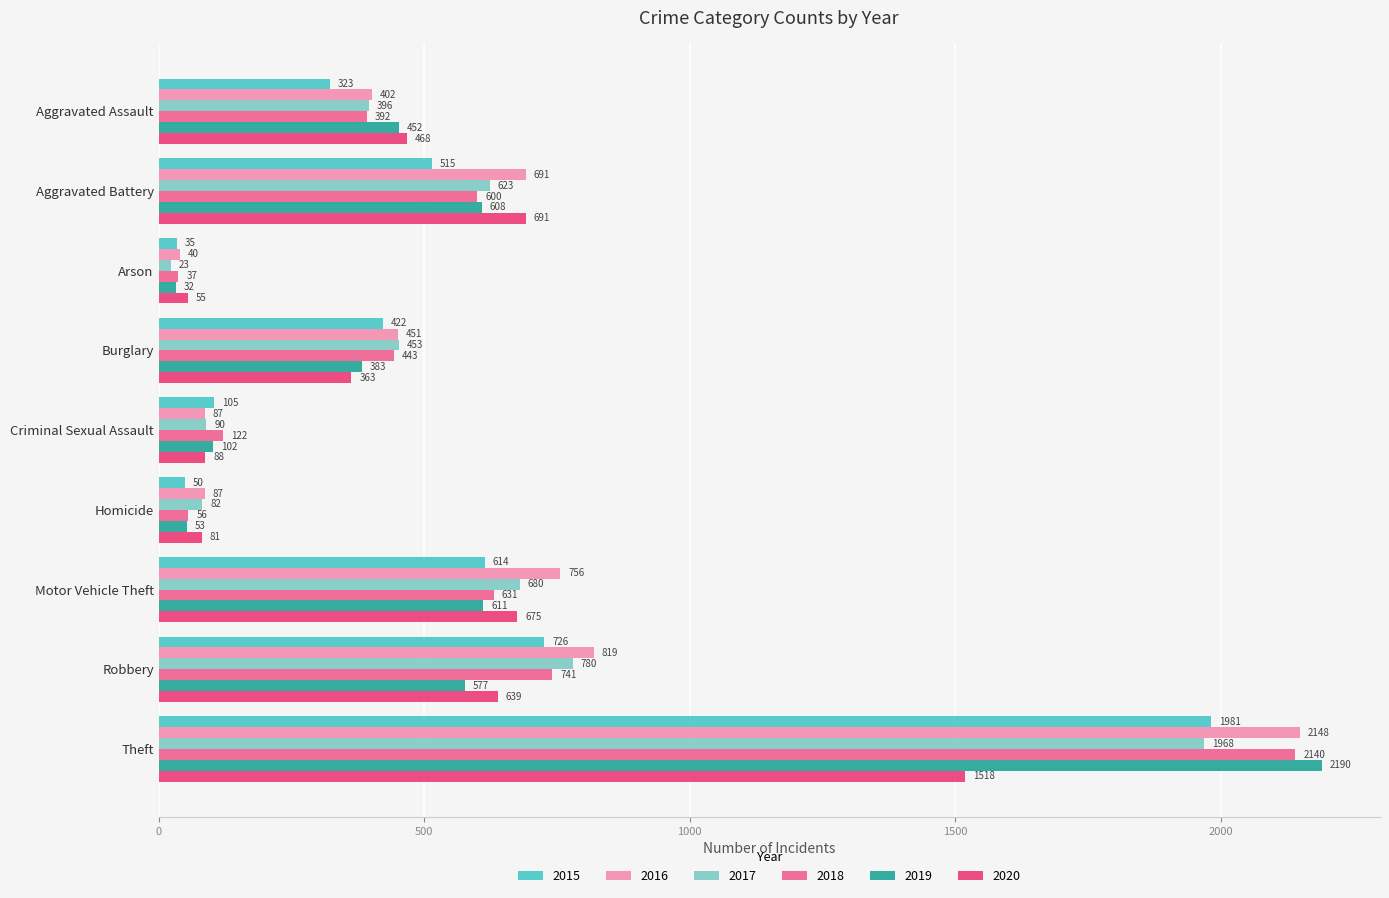

What is the smallest value displayed?

23